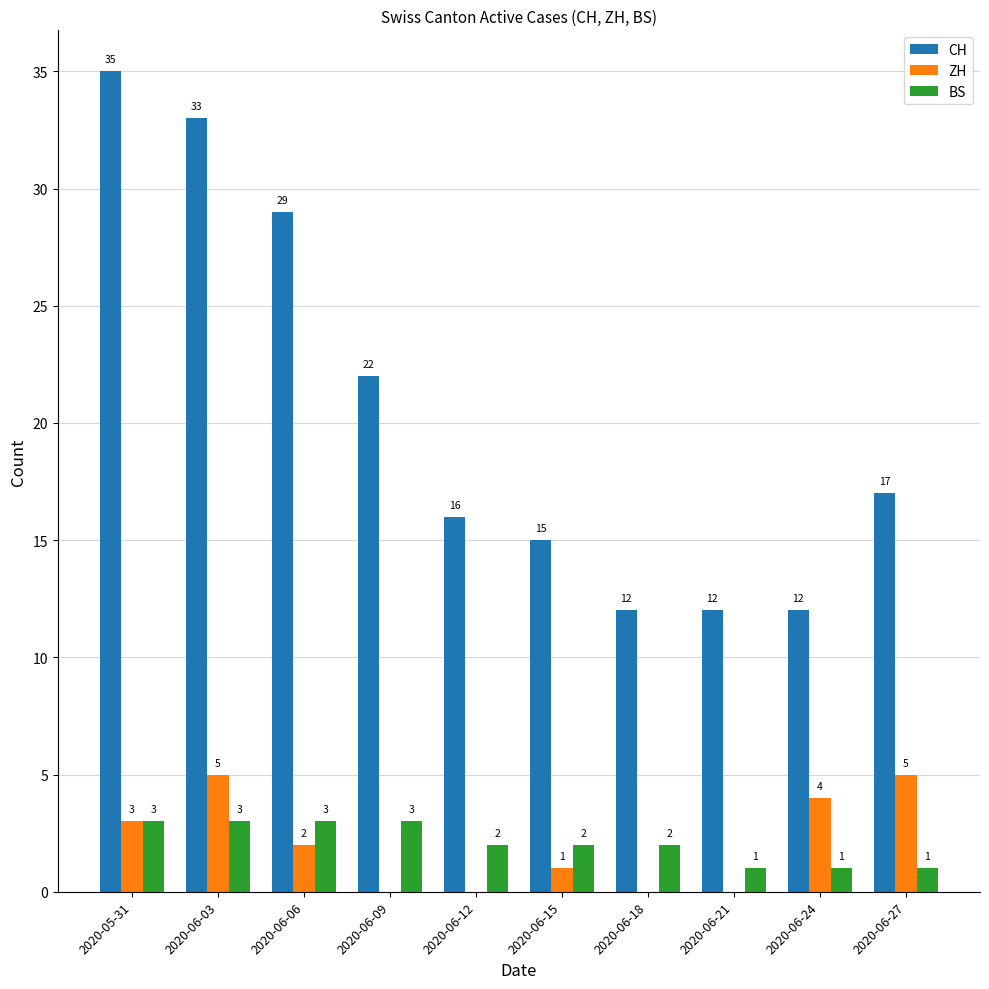

Between 2020-05-31 and 2020-06-21, which series saw the biggest shift?

CH